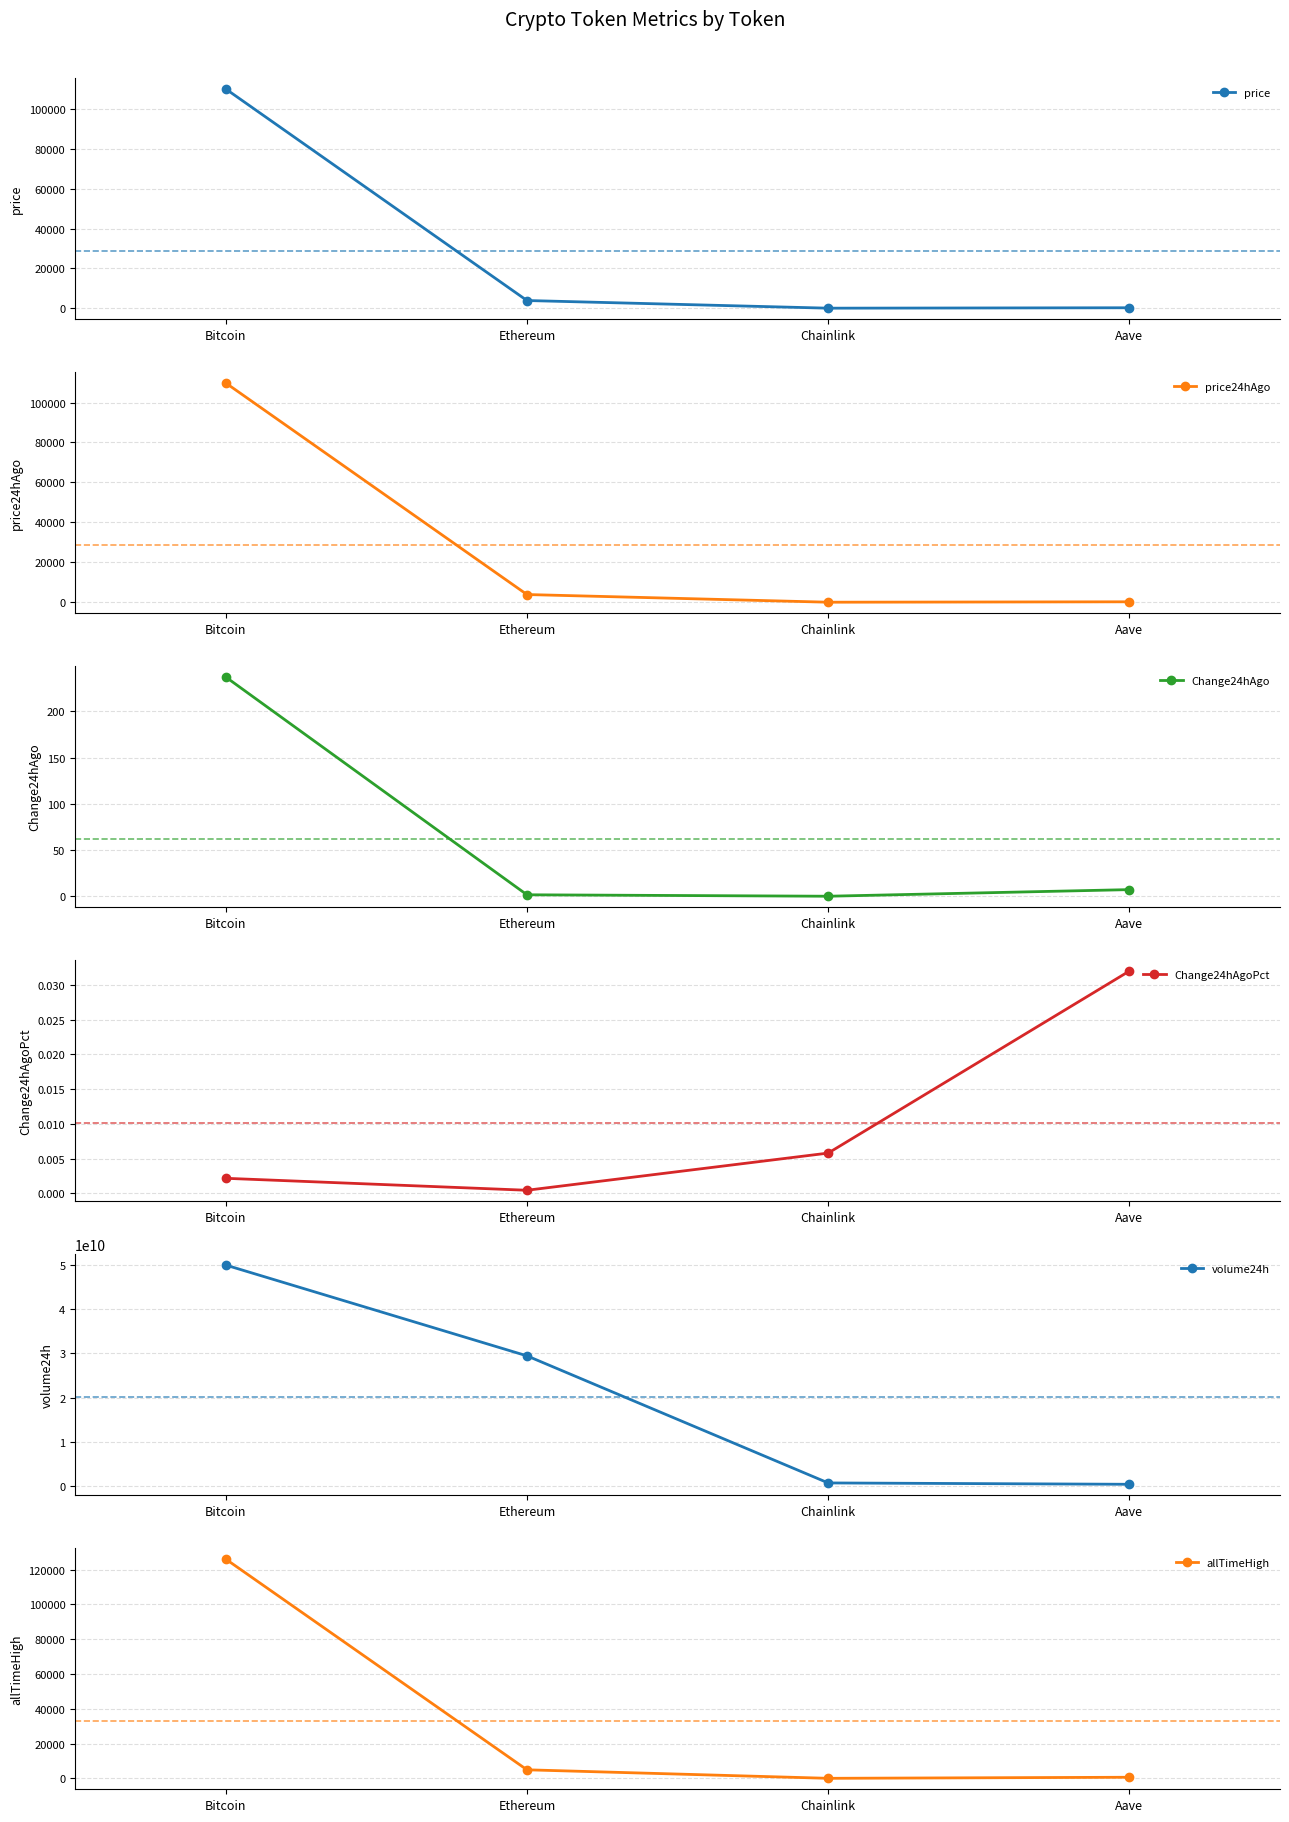

What is the minimum value for price24hAgo?

17.2